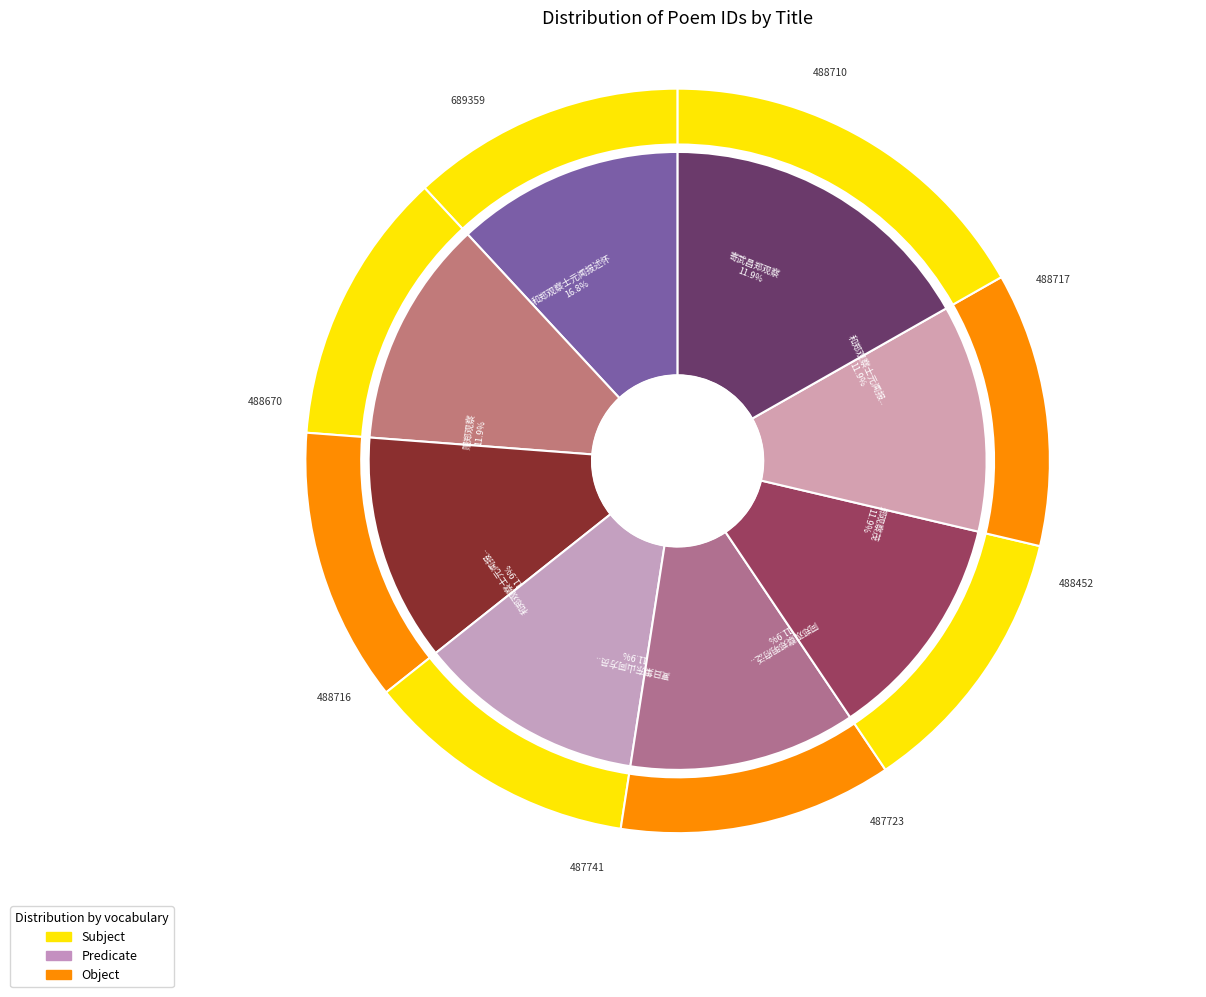

How many slices are in this pie chart?

8